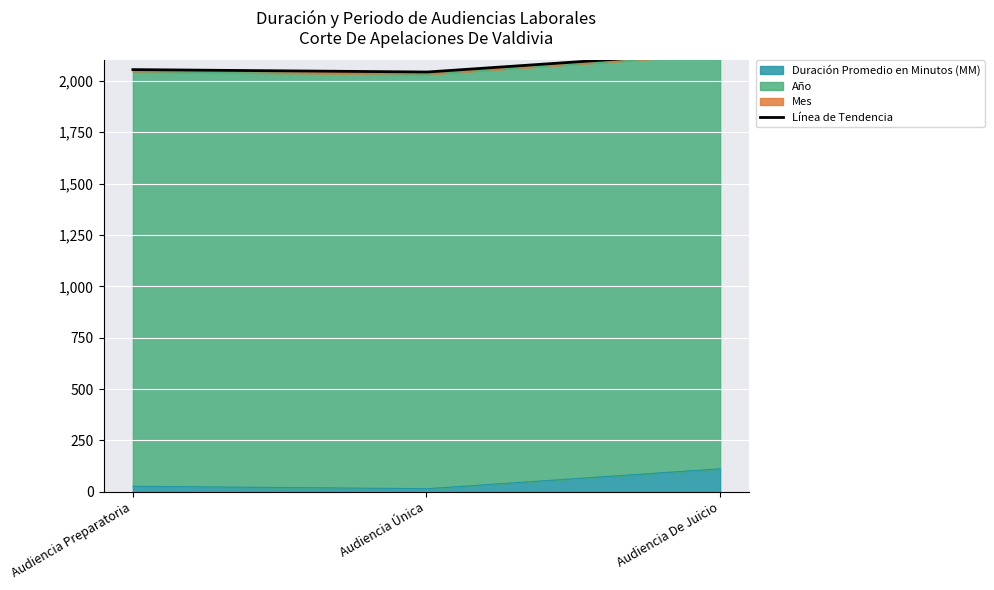

Rank the series by their maximum value, from highest to lowest.

Año, Duración Promedio en Minutos (MM), Mes